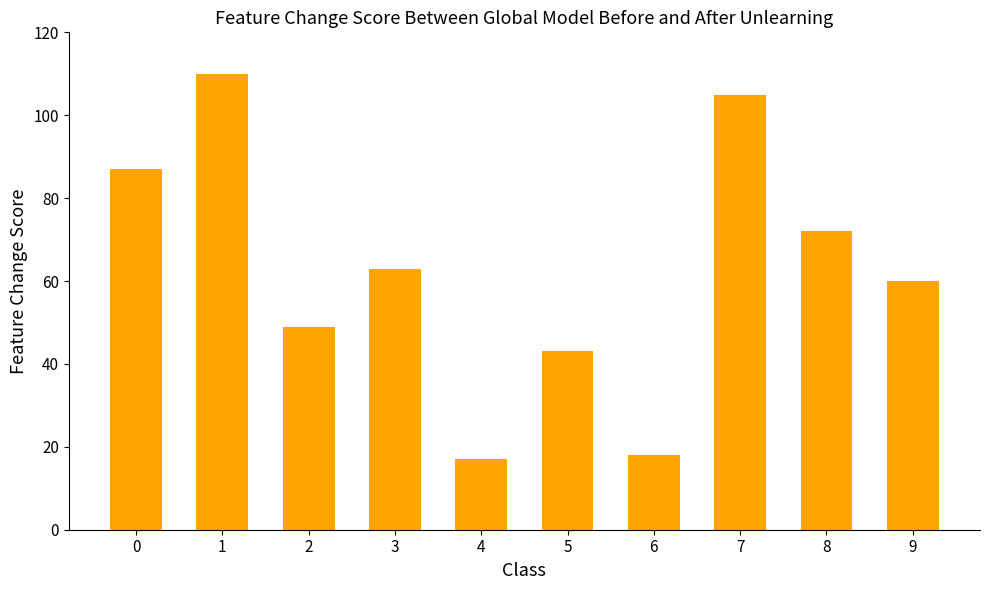

Reading right to left, list all the values displayed in this chart.

9=60	8=72	7=105	6=18	5=43	4=17	3=63	2=49	1=110	0=87